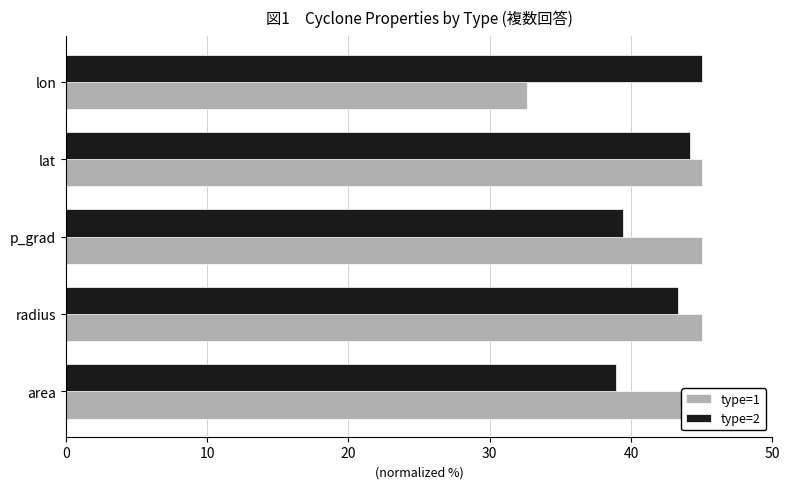

What is the maximum value for type=1?

45.0